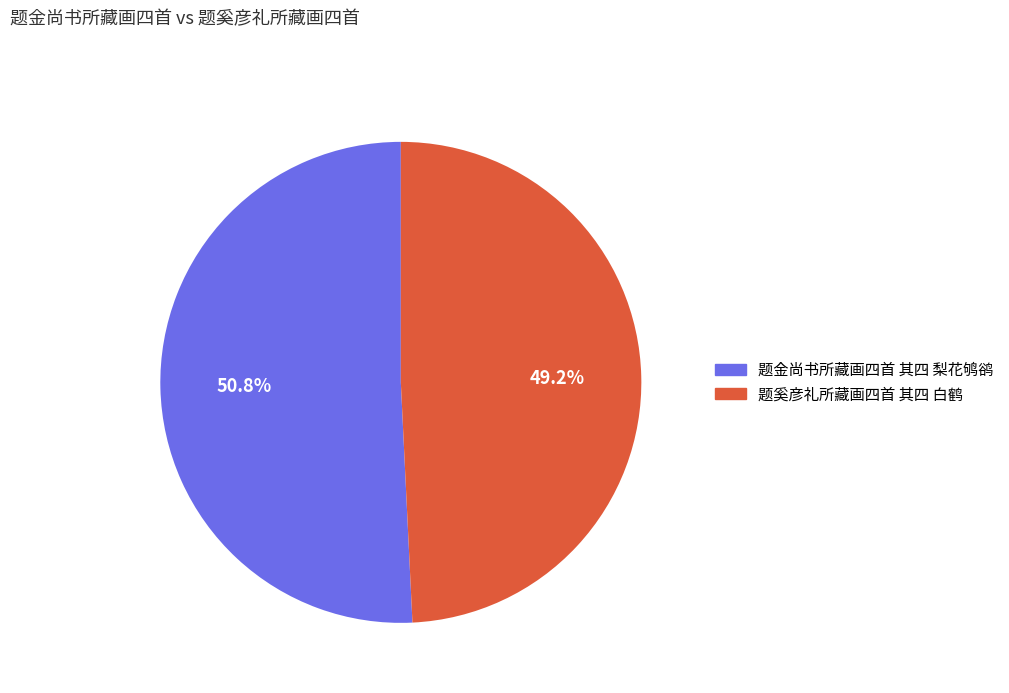

Count the number of slices in the pie.

2